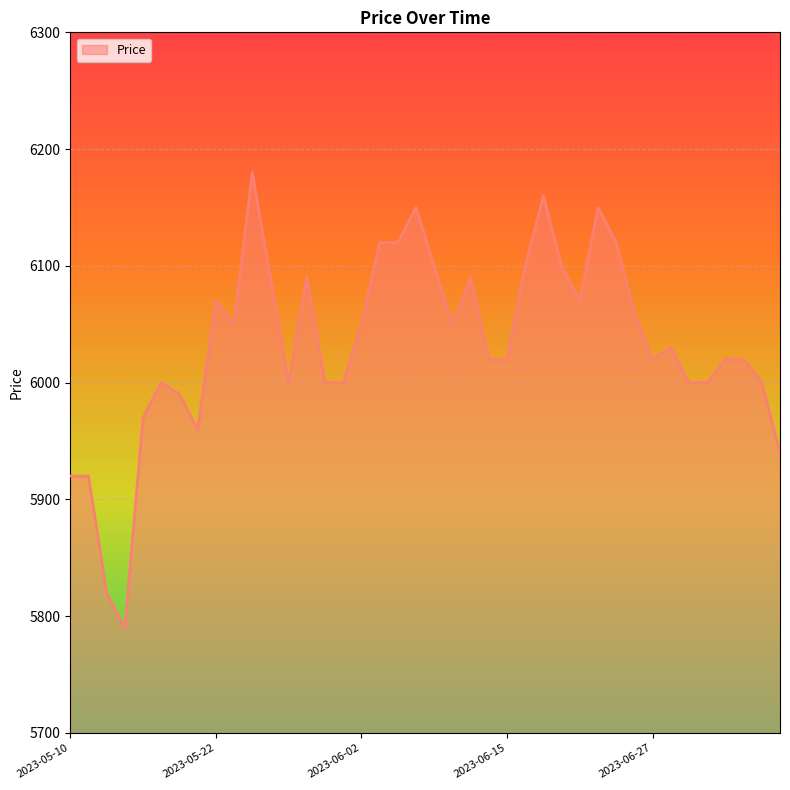

What is the minimum value shown in the chart?

5790